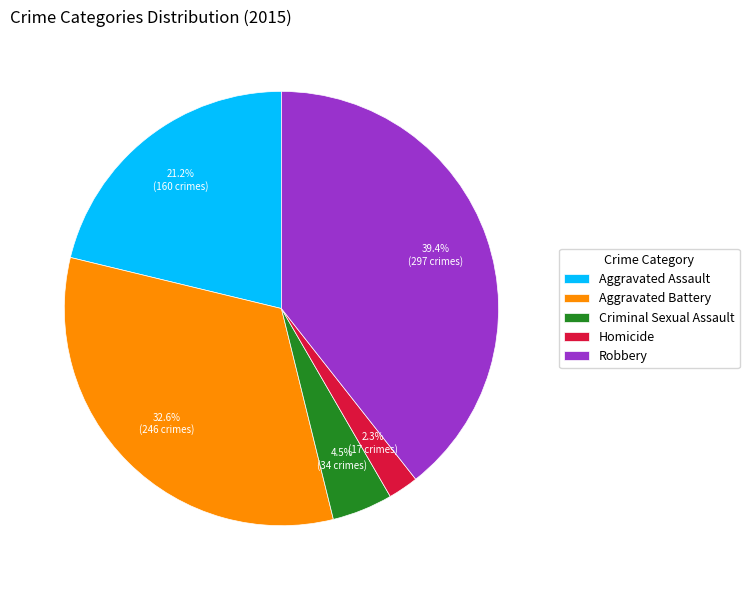

To the nearest percent, what portion does Homicide represent?

2%